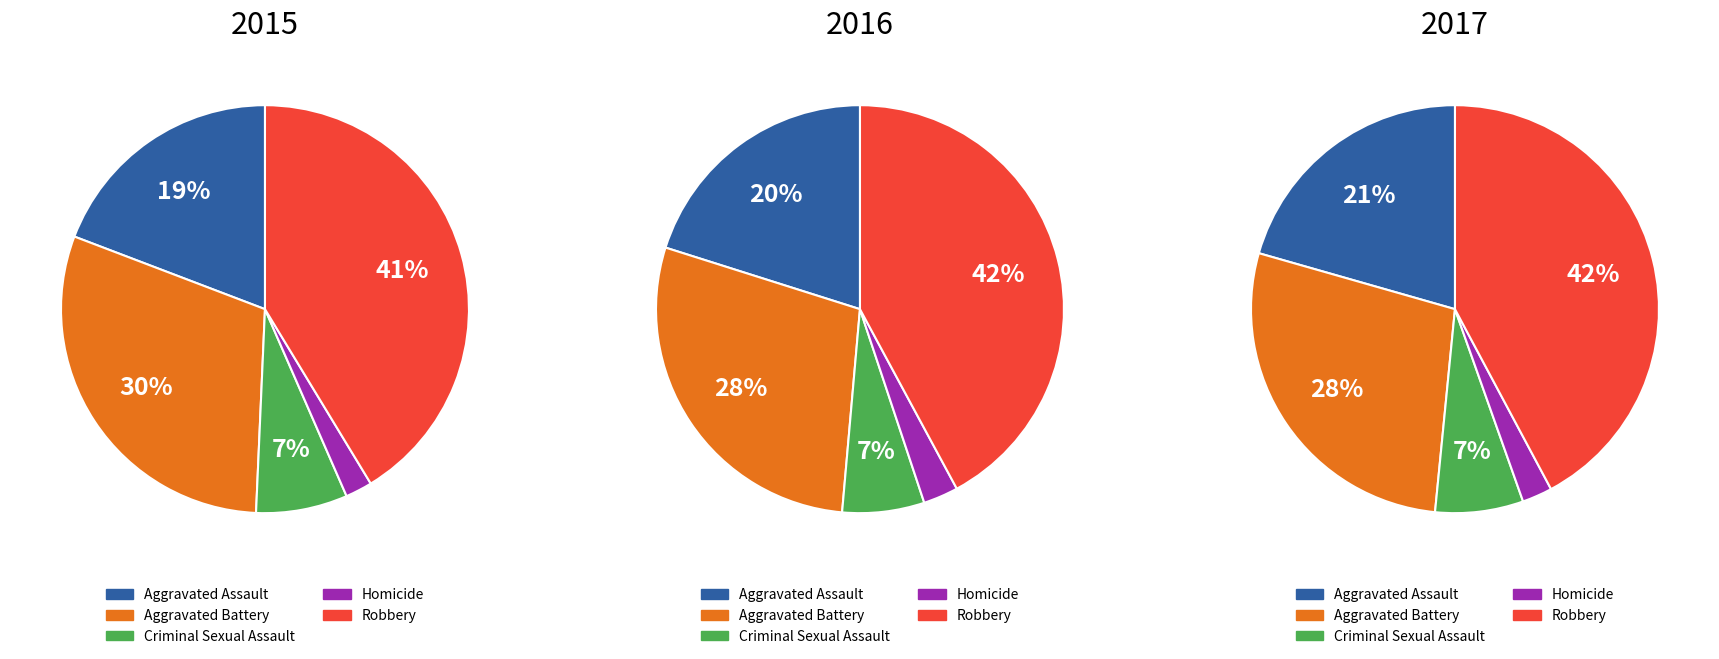

Rank the categories by Criminal Sexual Assault value from lowest to highest.

0, 1, 2